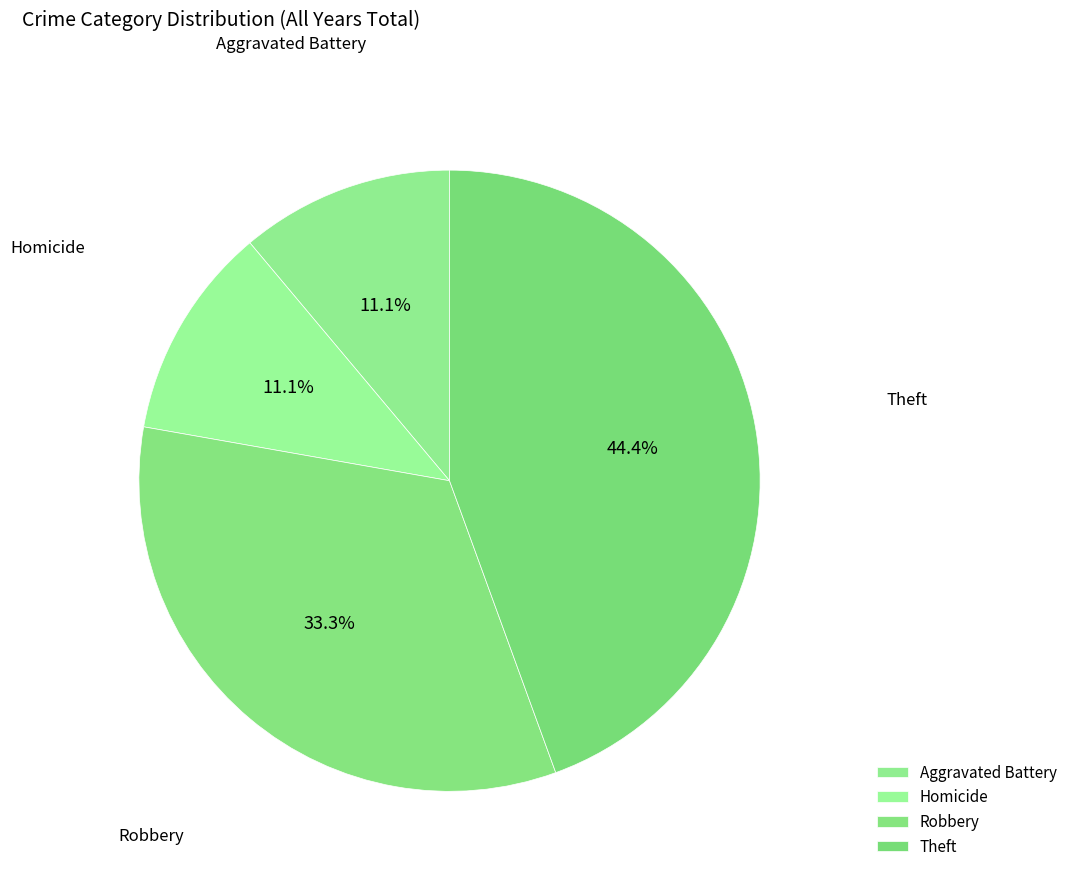

To the nearest percent, what is the difference between the Theft and Aggravated Battery slice percentages?

33%